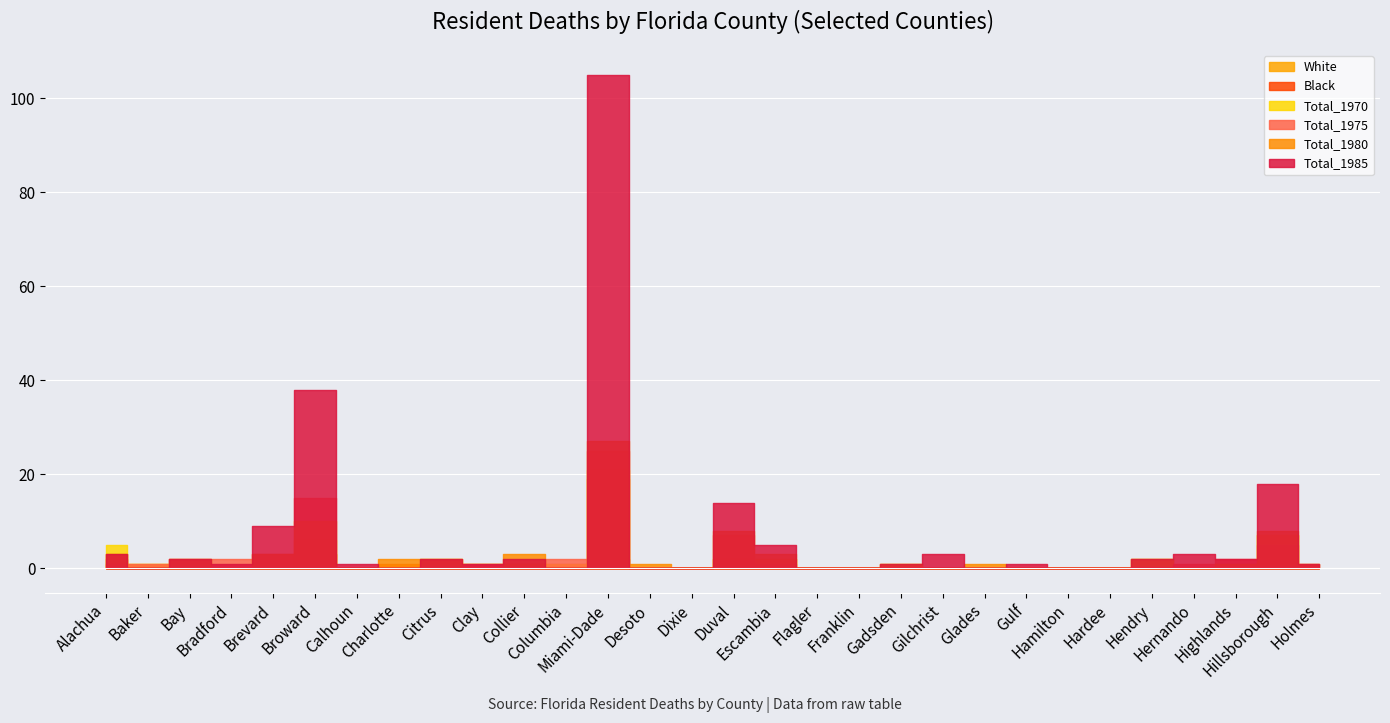

What is the sum of the Total_1985 values at Collier and Miami-Dade?

107